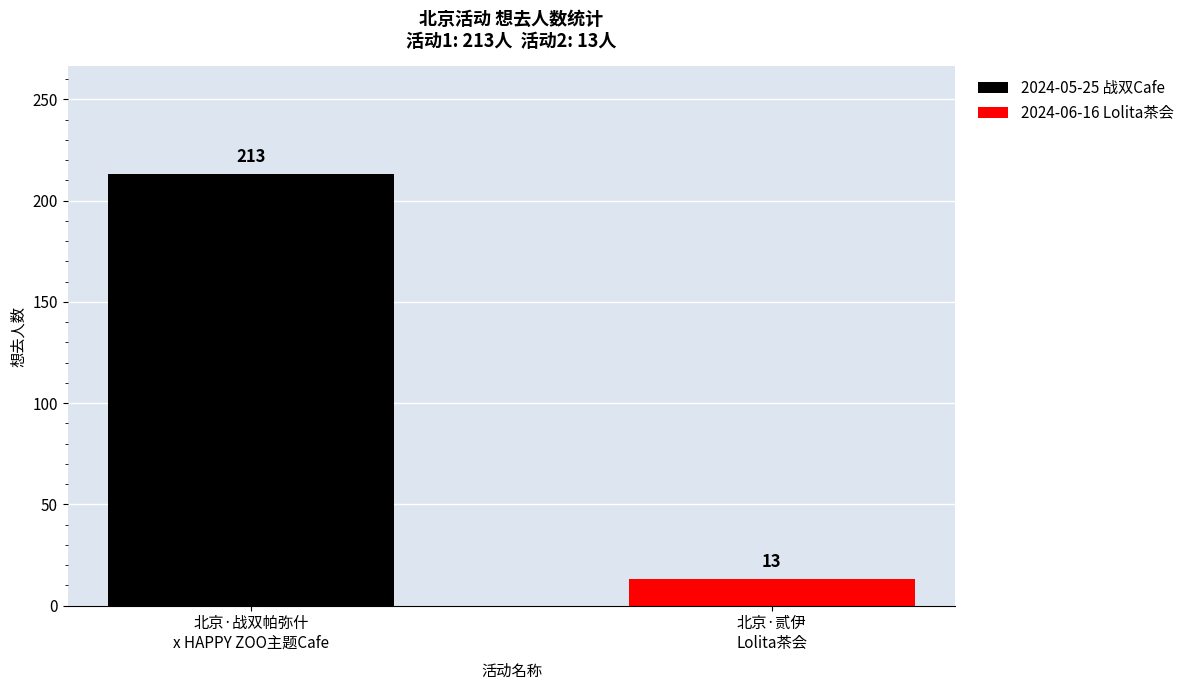

What is the maximum value shown in the chart?

213